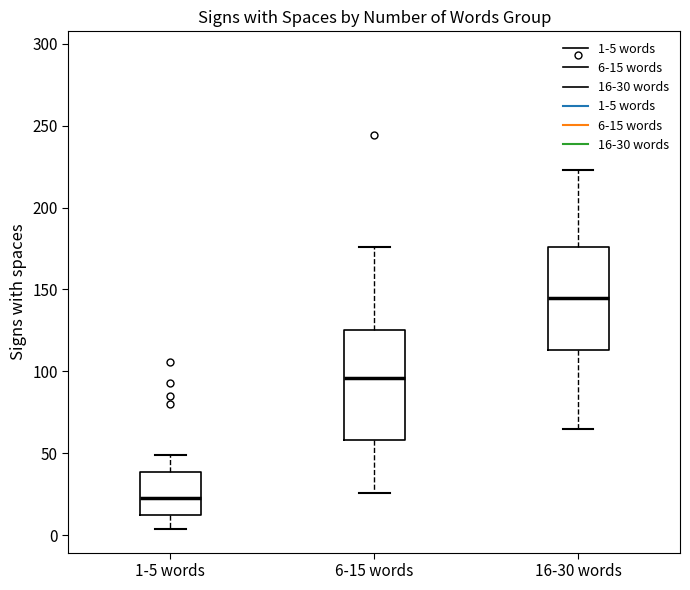

Which box has the lowest median line?

1-5 words